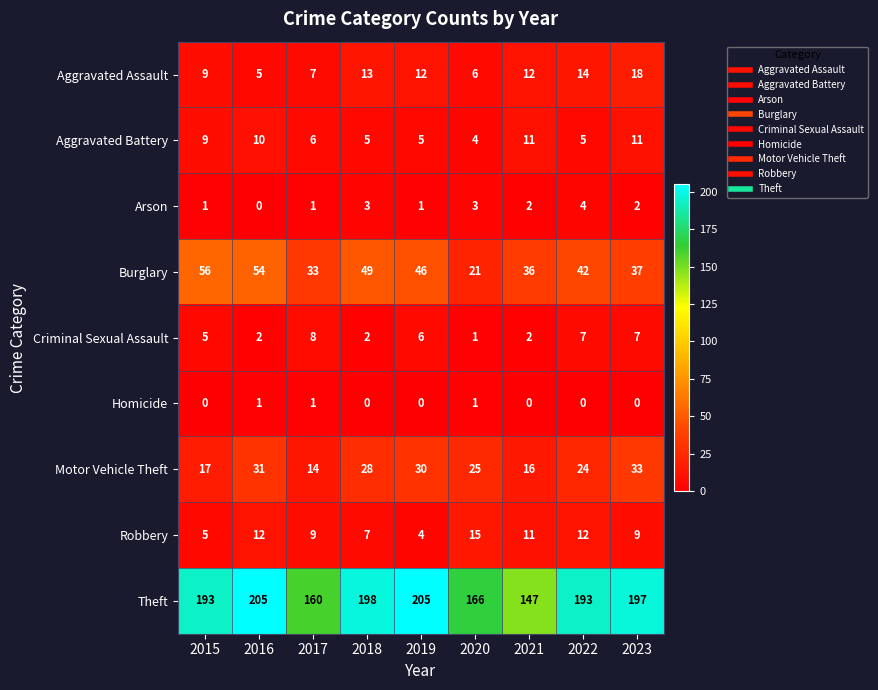

How many values in the Burglary series are below 42?

4